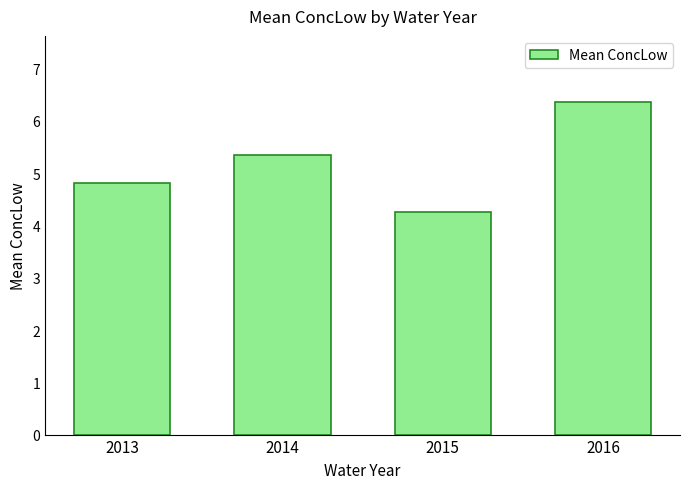

List the labels in order of value, smallest first.

2015, 2013, 2014, 2016